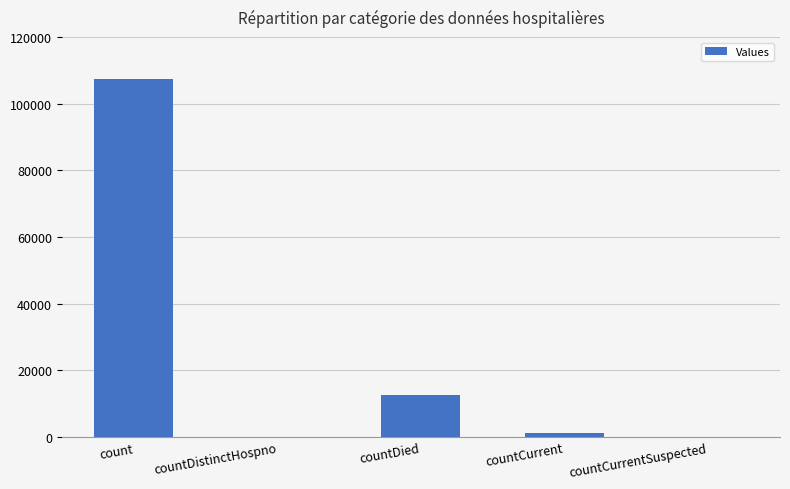

Reading left to right, extract all data points from this chart.

count=107273	countDistinctHospno=0	countDied=12731	countCurrent=1313	countCurrentSuspected=0